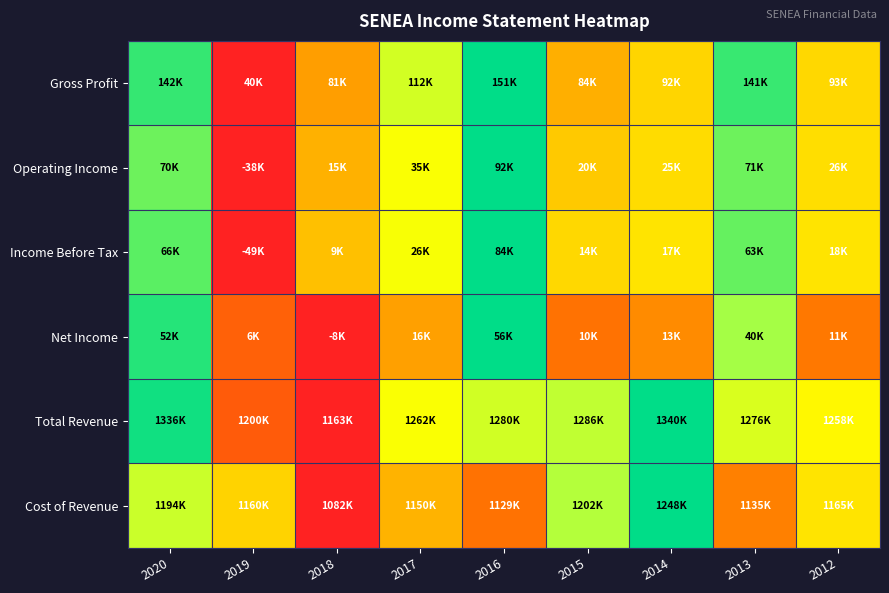

Rank the series at 2017 from lowest to highest value.

Net Income, Cost of Revenue, Total Revenue, Operating Income, Income Before Tax, Gross Profit